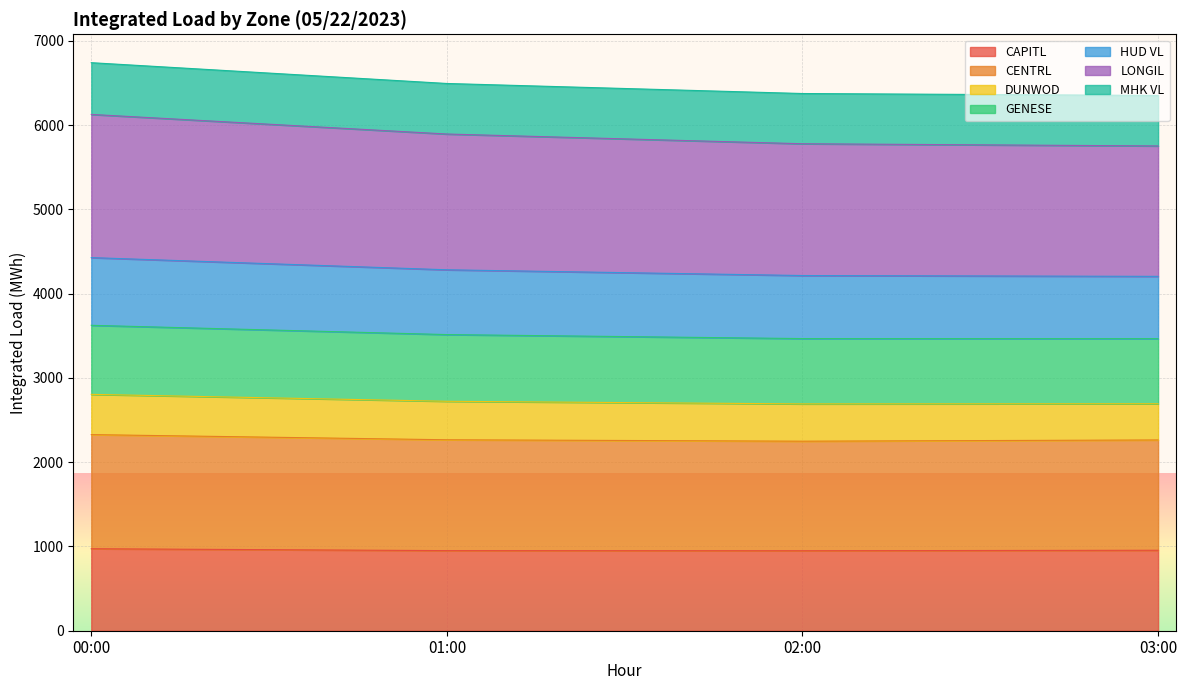

What is the total value across all series at 01:00?

6493.5